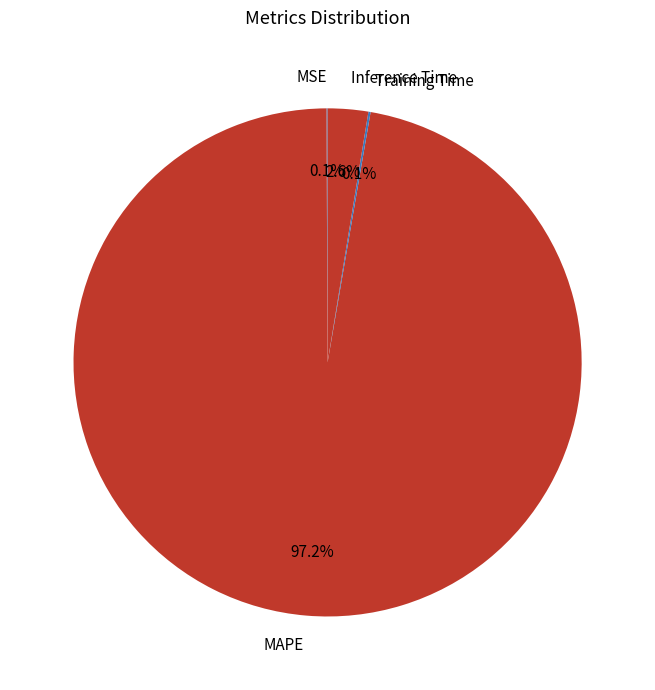

Does any single category account for the majority?

Yes